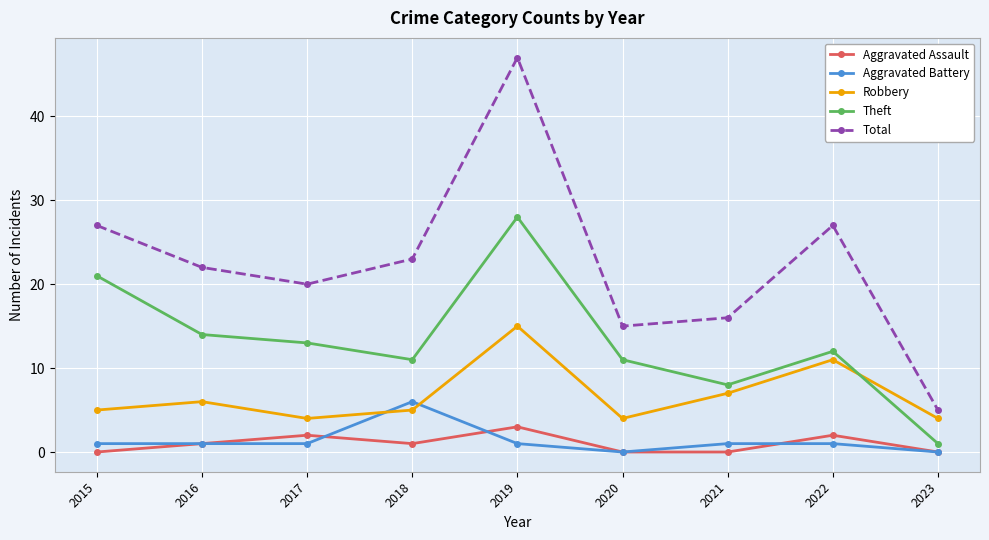

Does the chart display data point markers on the line(s)?

Yes